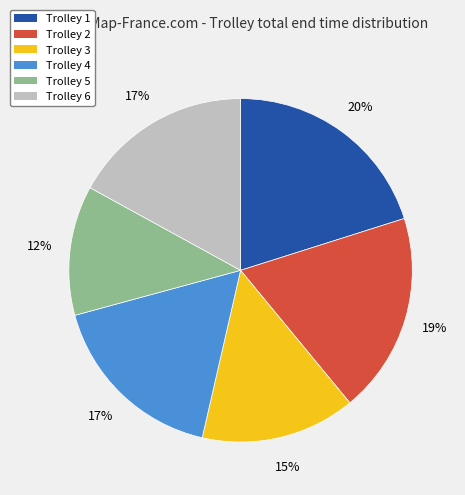

To the nearest percent, what is the average slice percentage?

17%